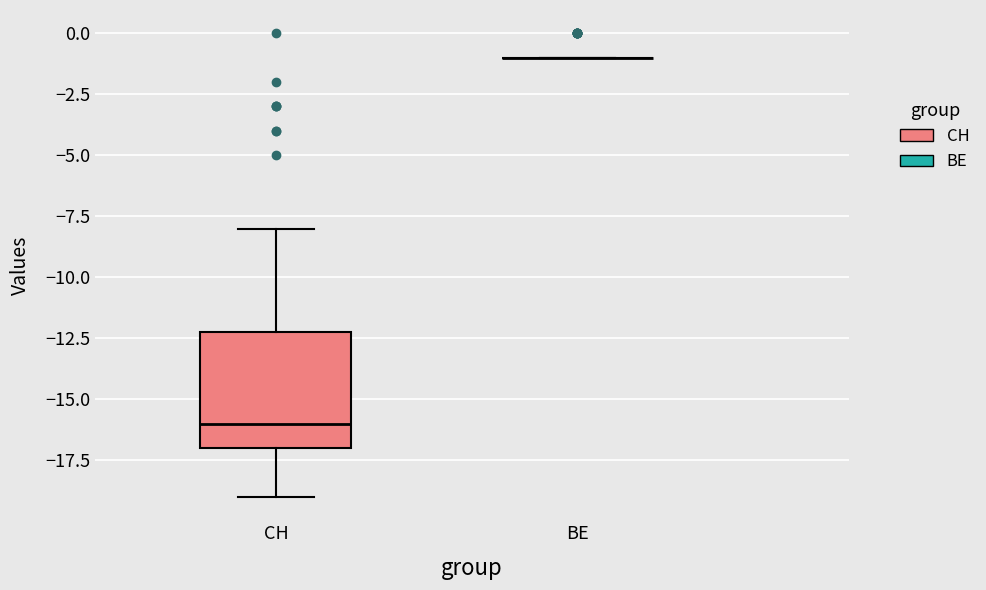

Reading left to right, read every box against the y-axis: the position of its median line, the range the box covers, and the ends of its whiskers. The values are not printed on the chart, so give them approximately, as read against the axis.

CH: median -16, box -17 to -12, whiskers -19 to -8
BE: box collapsed to a line at -1, whiskers -1 to -1